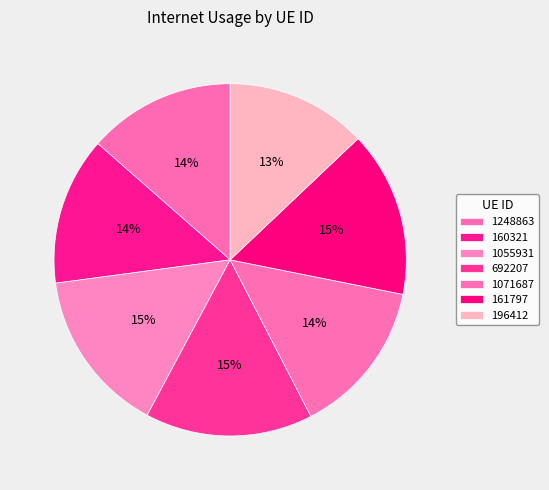

How many segments does this pie chart have?

7